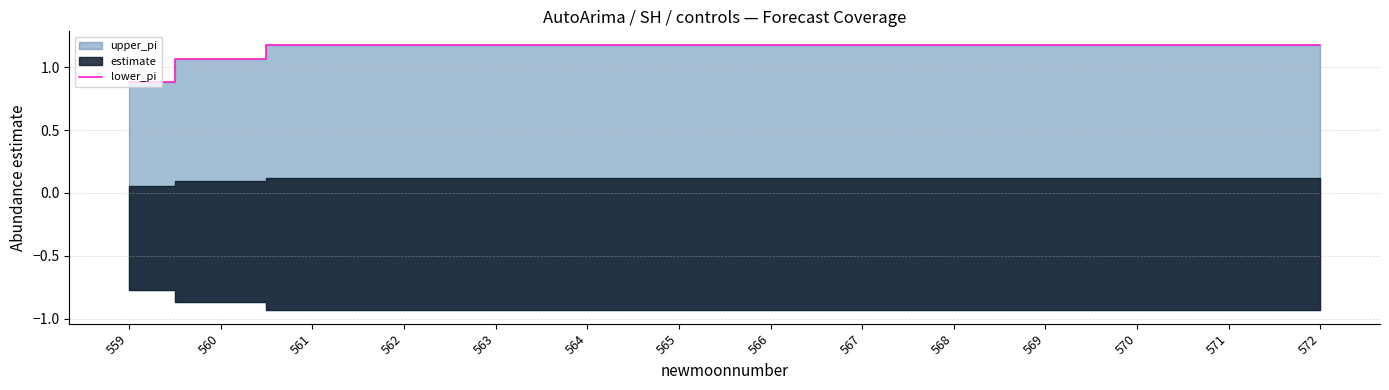

At which category does the chart reach its peak across all series?

561